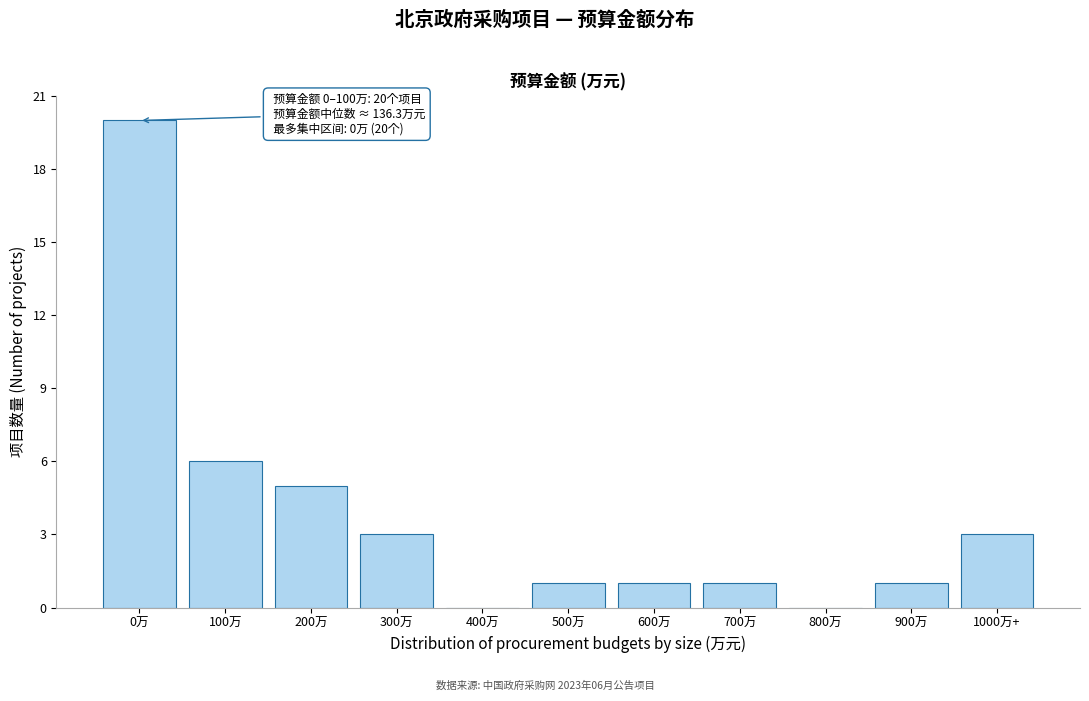

Reading left to right, list all the values displayed in this chart.

0万=20	100万=6	200万=5	300万=3	400万=0	500万=1	600万=1	700万=1	800万=0	900万=1	1000万+=3